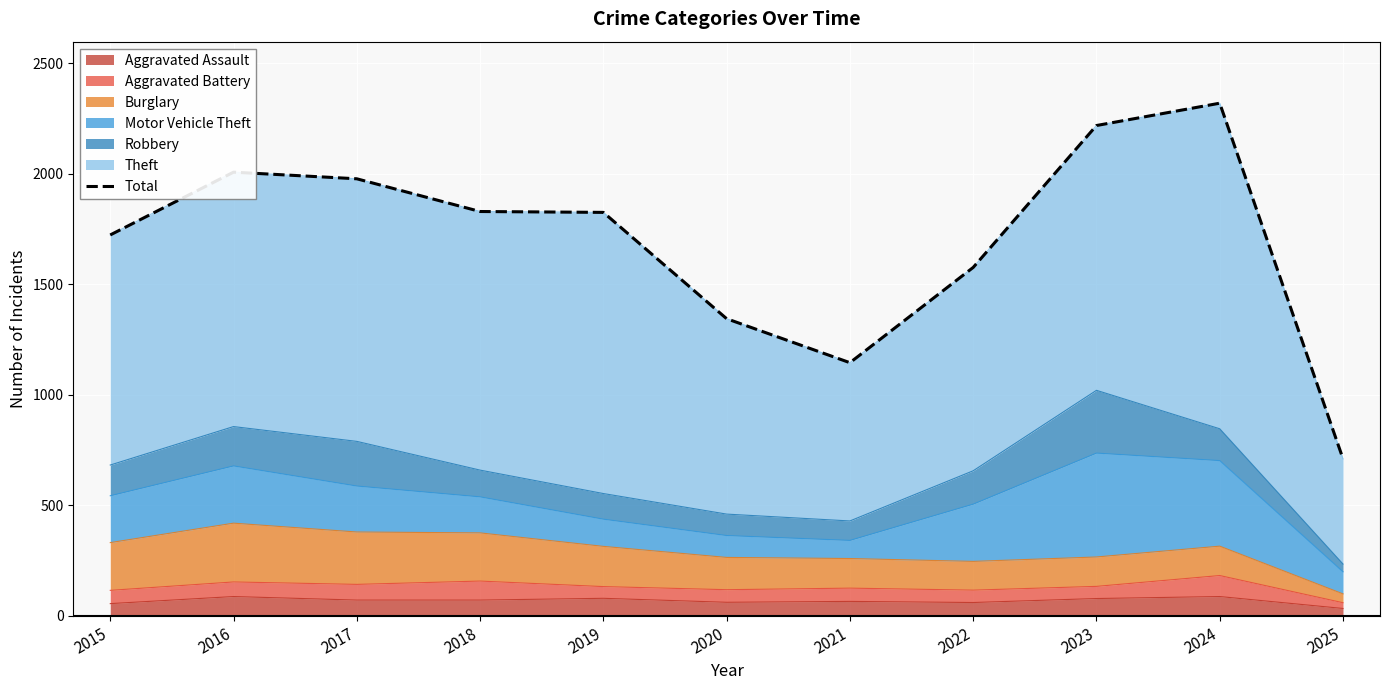

How many interior local valleys (lower than both neighbors) does the data have?

1